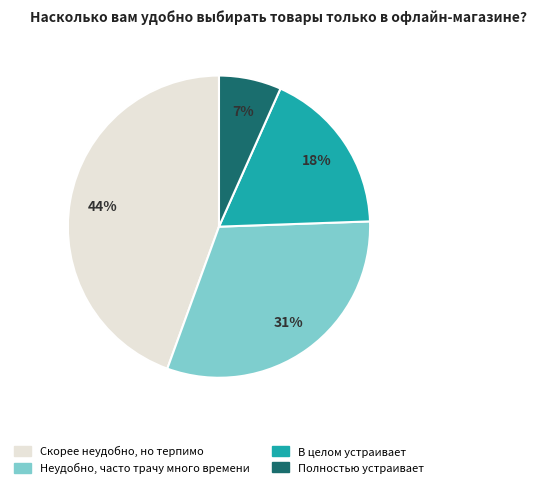

To the nearest percent, what is the combined percentage of В целом устраивает and Скорее неудобно, но терпимо?

62%